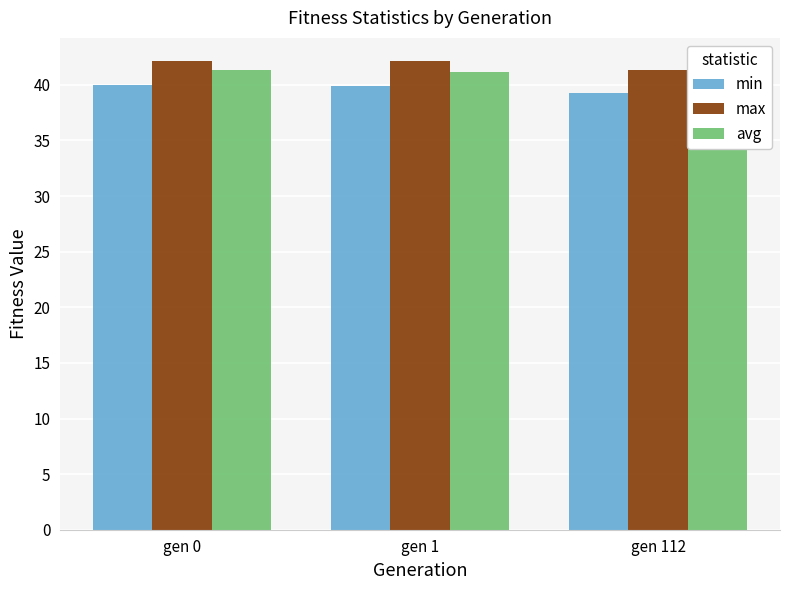

How many bars are there in total?

9